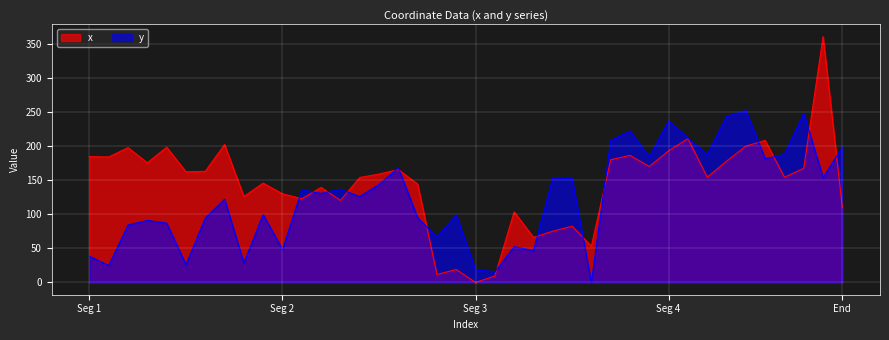

What is the value of the y point at the 38th from the left?

248.1